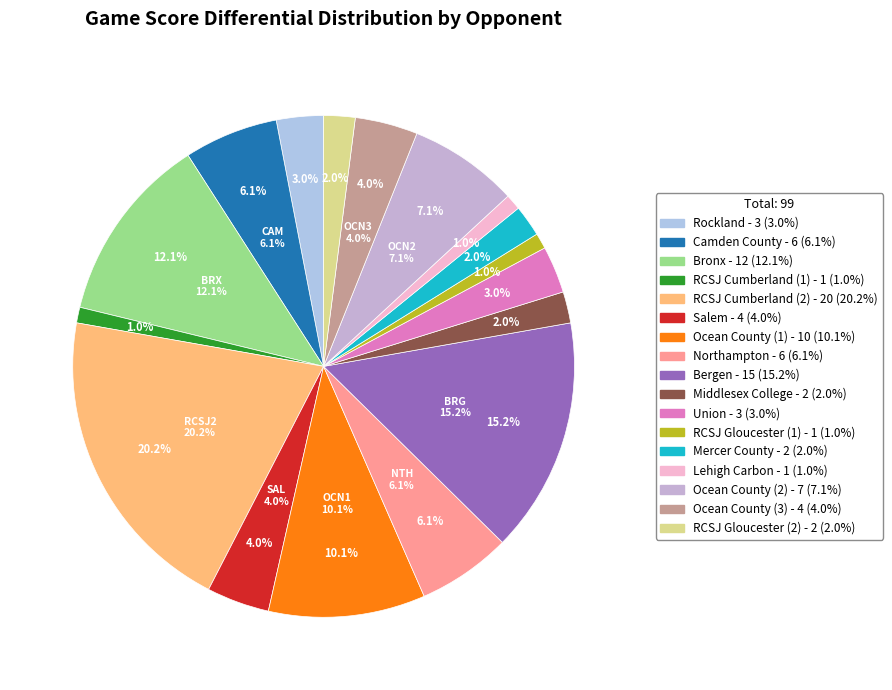

Between Salem (W) and Lehigh Carbon (W), which is larger?

Salem (W)